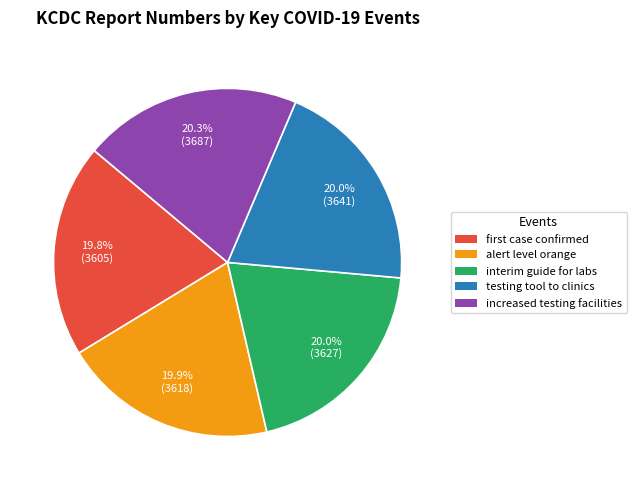

Combined, do testing tool to clinics and alert level orange account for over 50%?

No